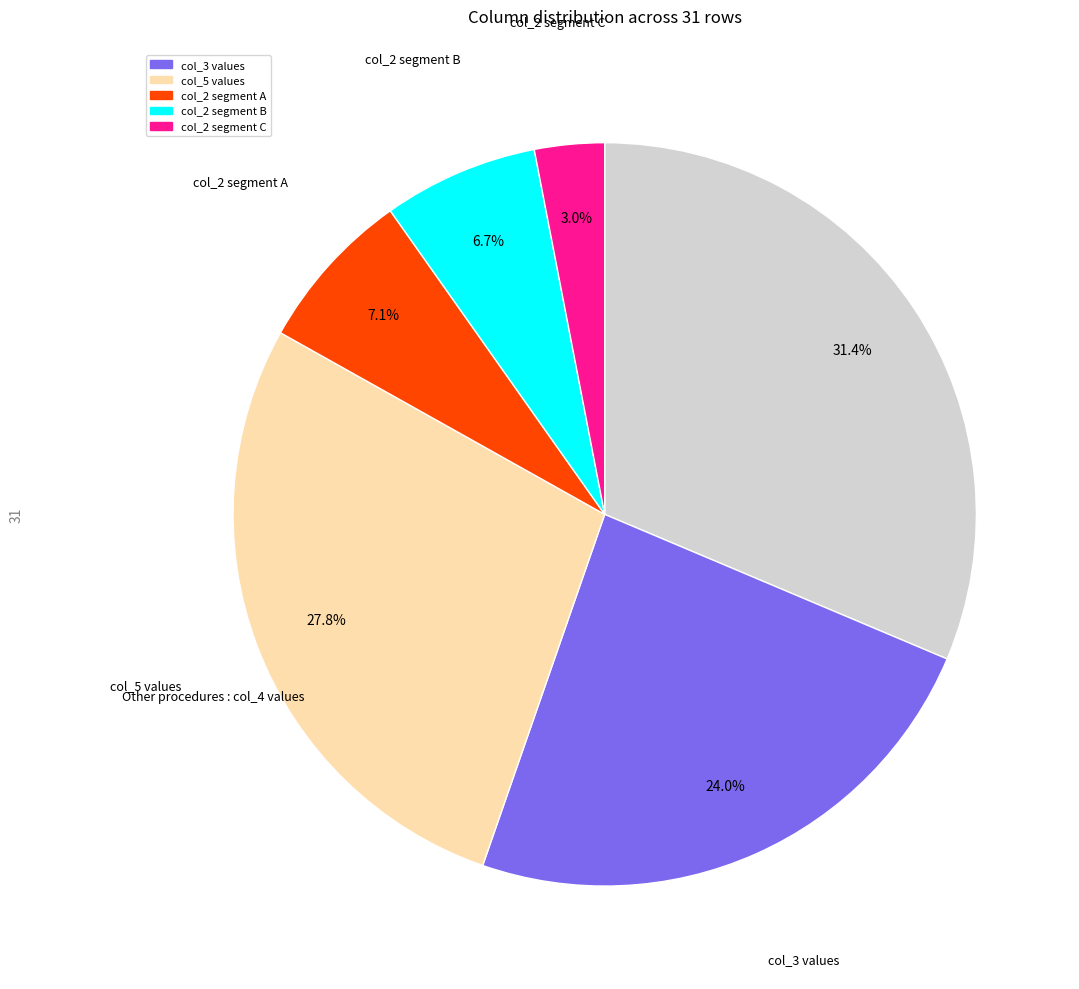

Does any single category account for the majority?

No